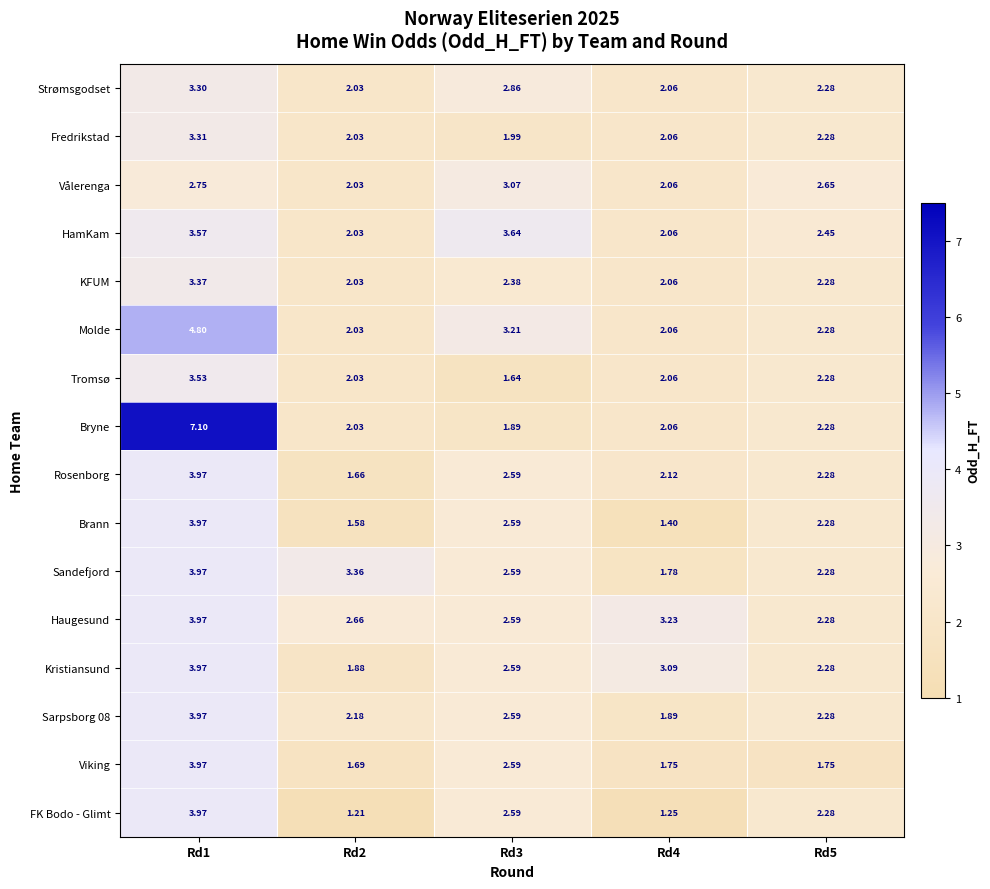

Which series has the largest range (max minus min)?

Bryne